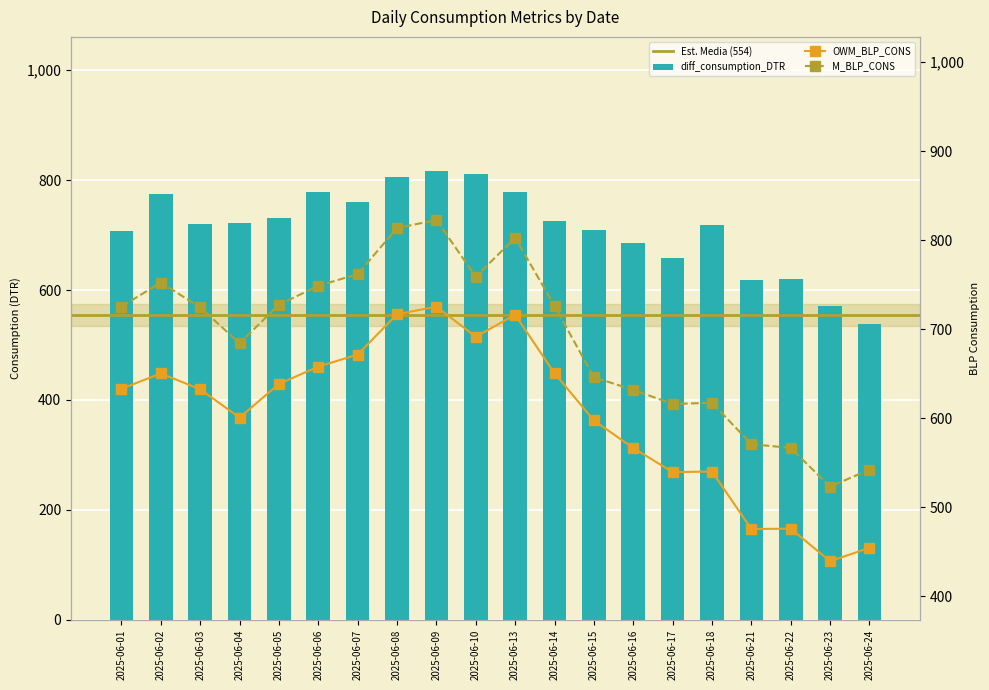

Between 2025-06-01 and 2025-06-23, which series saw the biggest shift?

M_BLP_CONS